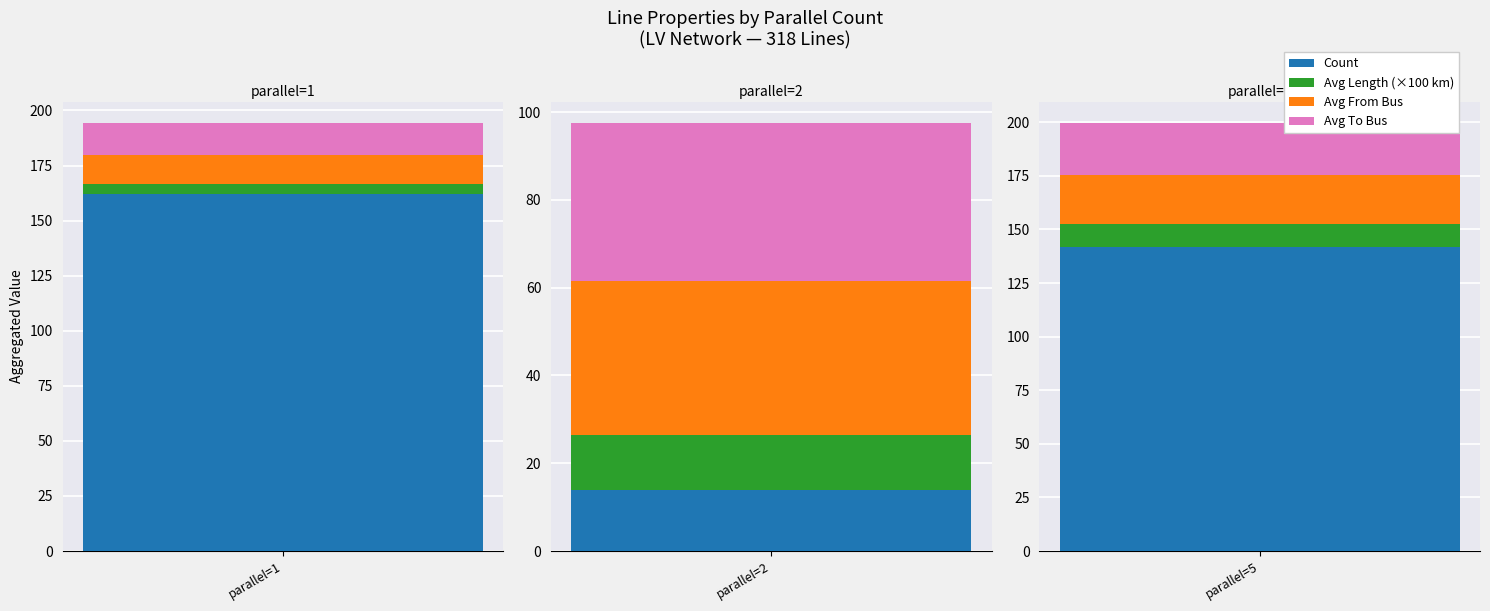

Where does the Avg To Bus series first go above 21?

parallel=2